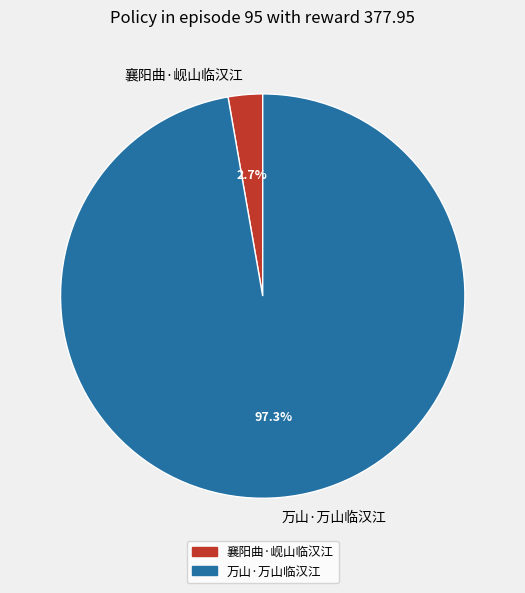

To the nearest percent, what portion does 襄阳曲·岘山临汉江 represent?

3%